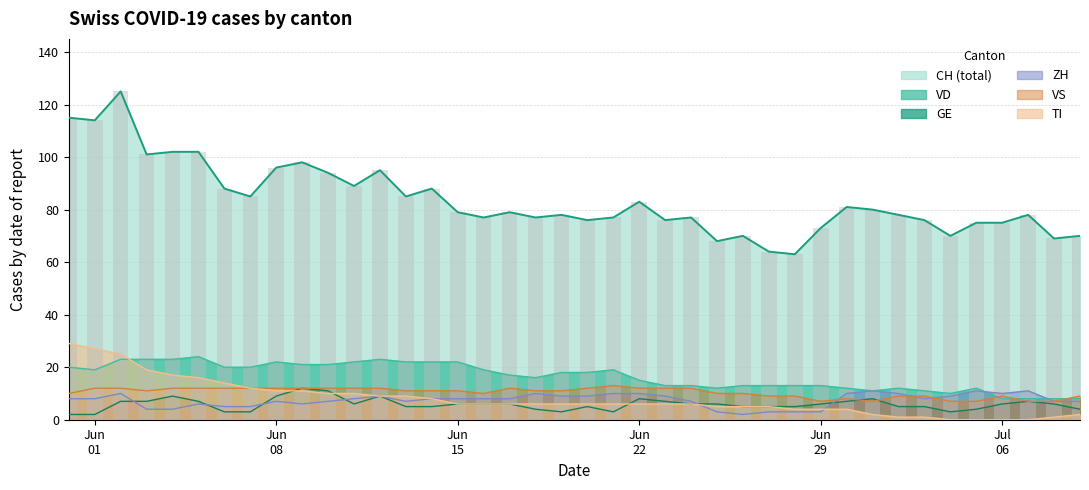

Which series has the largest total across all categories?

CH